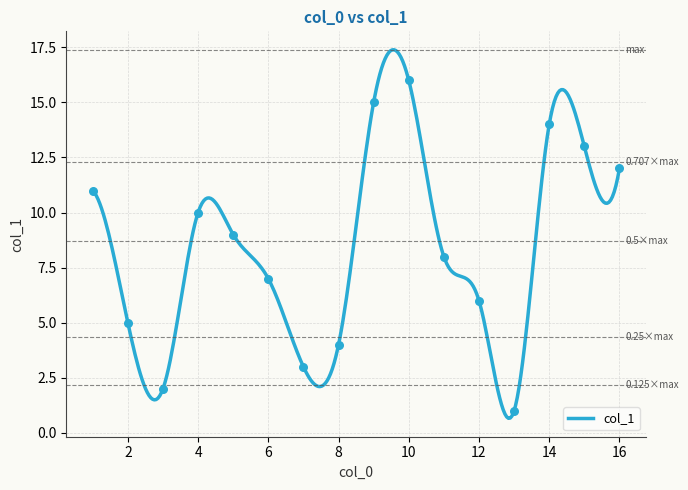

Between 13 and 12, which is larger?

12